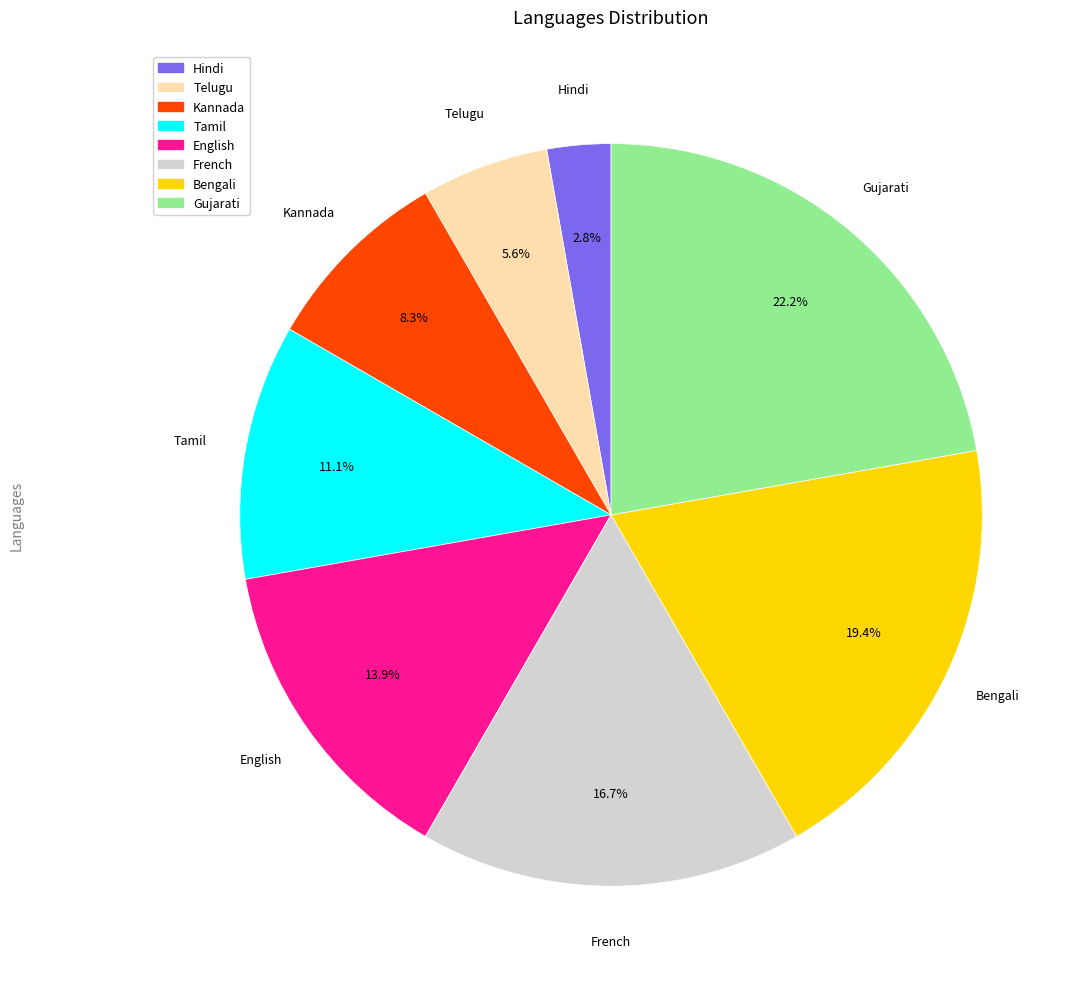

How many slices are in this pie chart?

8